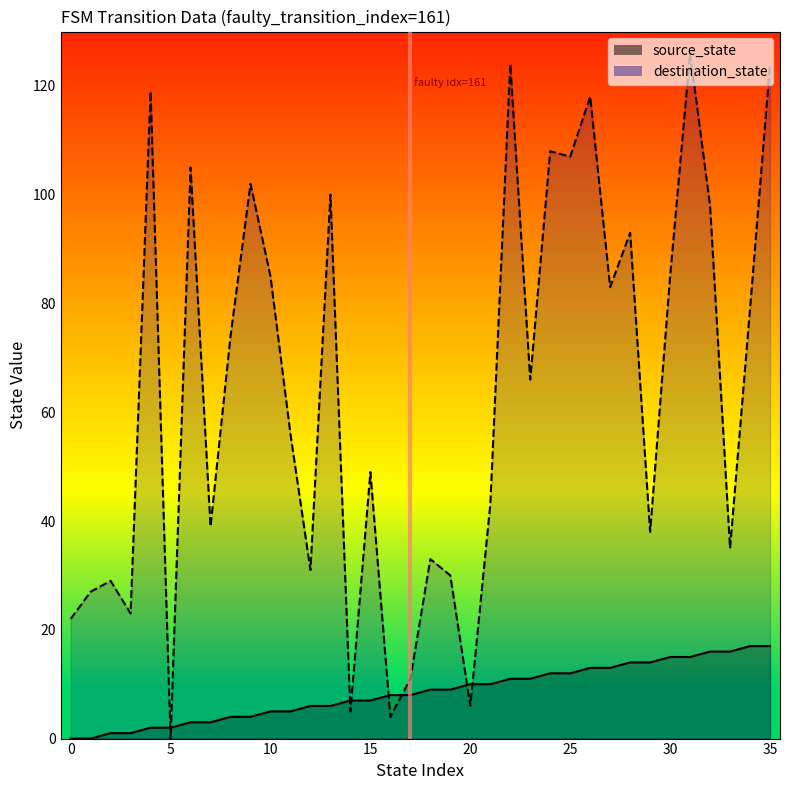

In destination_state_line, how many points are higher than both neighbors (excluding endpoints)?

12